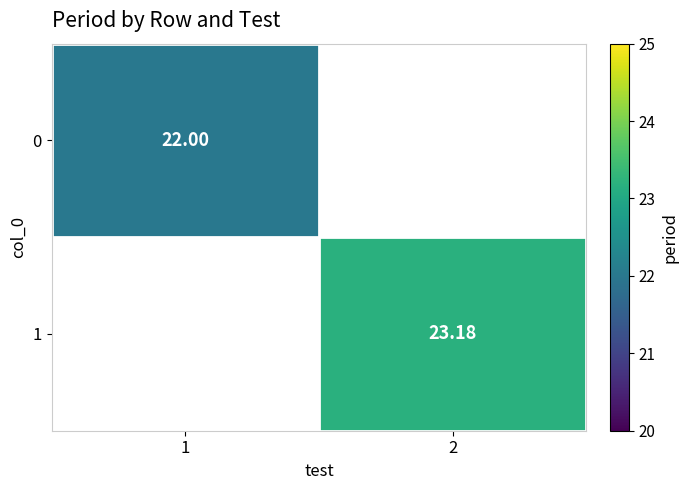

List the labels in order of 0 value, smallest first.

1, 2